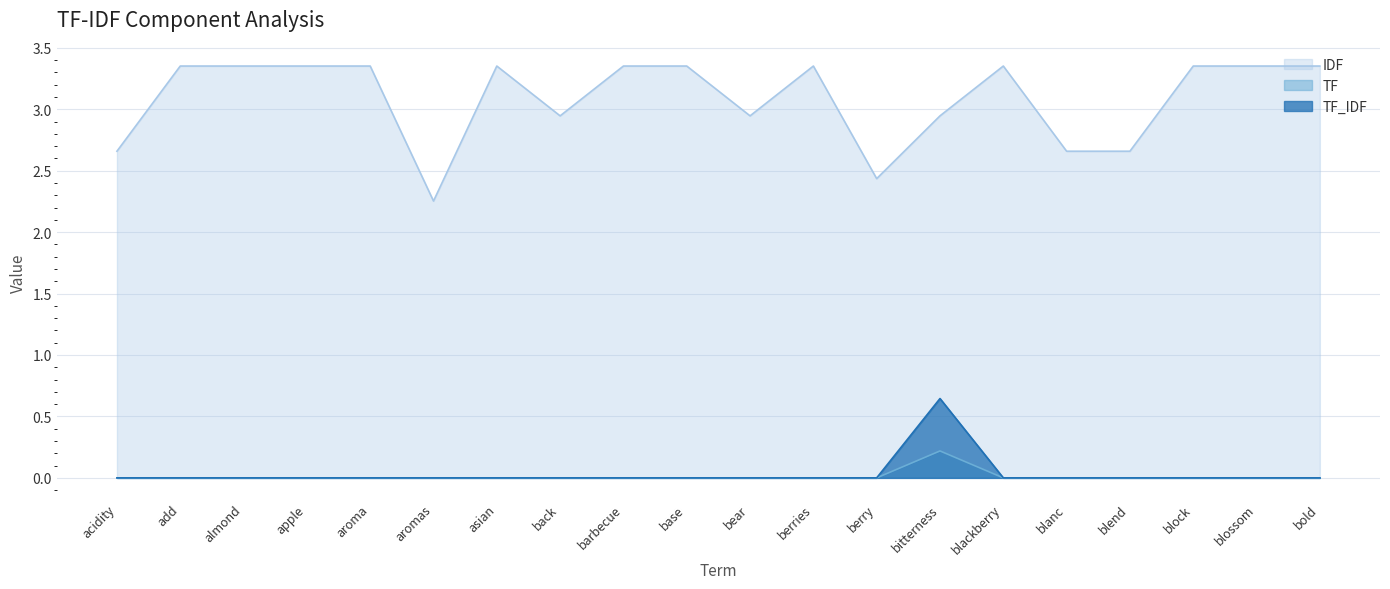

What is the greatest value displayed?

3.4